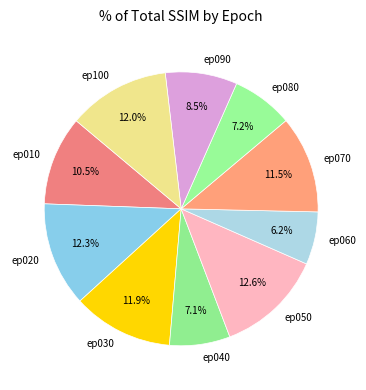

How many slices are in this pie chart?

10